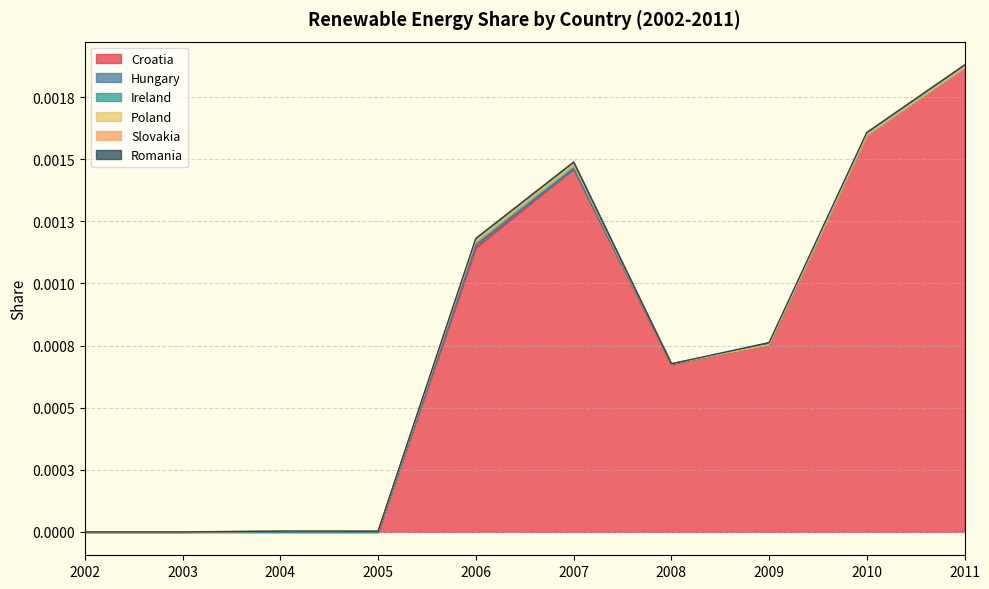

At which category is the sum across all series the highest?

2011